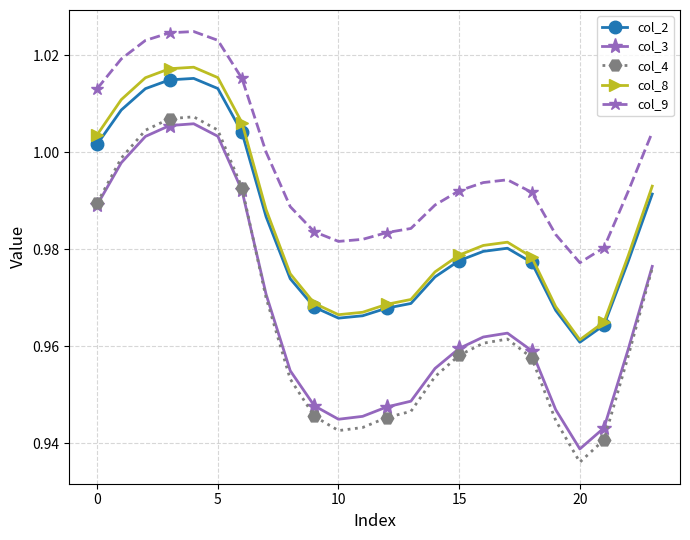

True or false: col_4 and col_8 intersect in this chart.

False